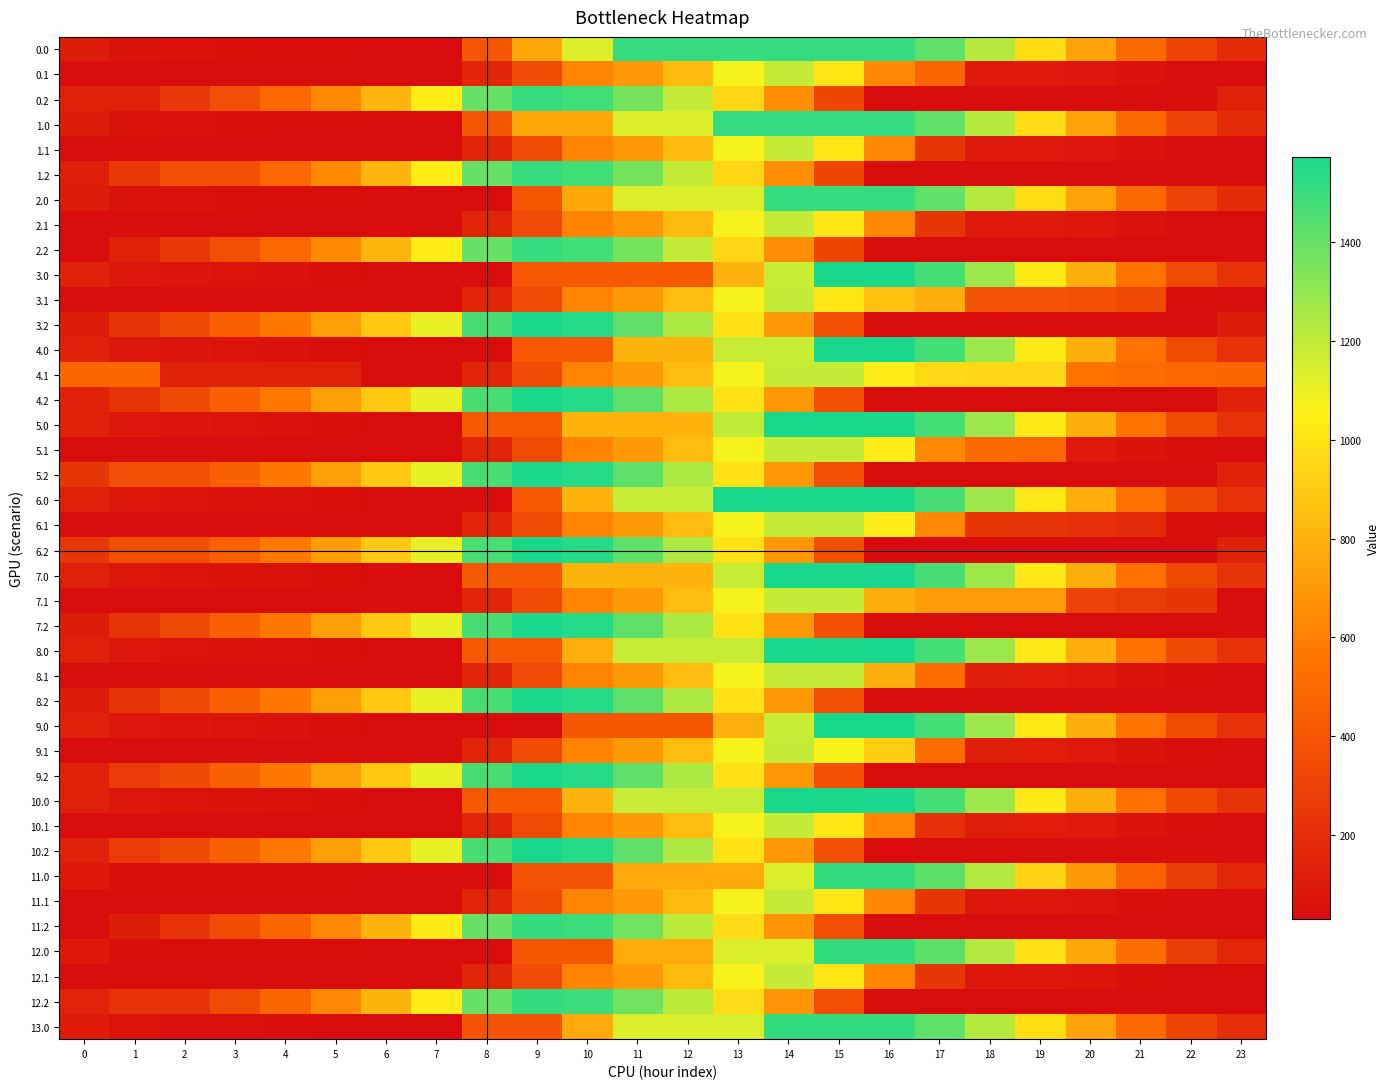

What is the difference between the highest and lowest values at 3?

424.3